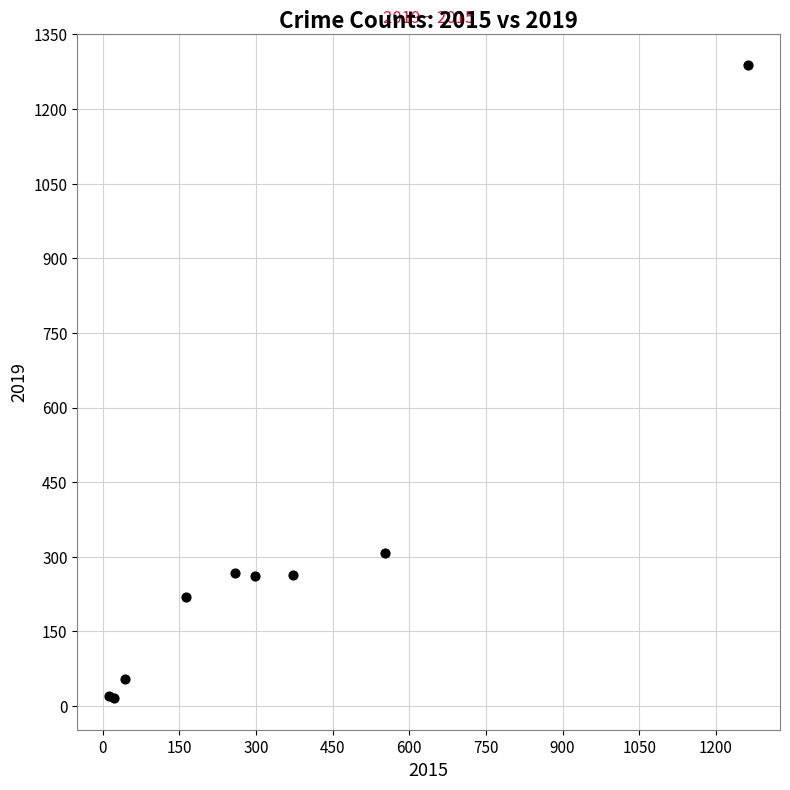

What Y value in the scatter plot is closest to 652?

308